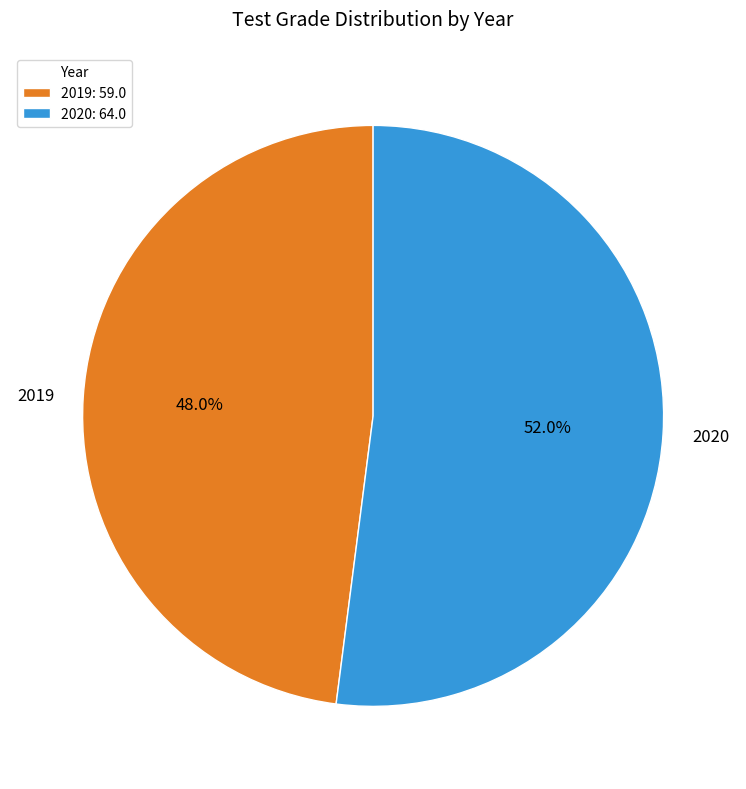

To the nearest percent, what portion does 2020 represent?

52%